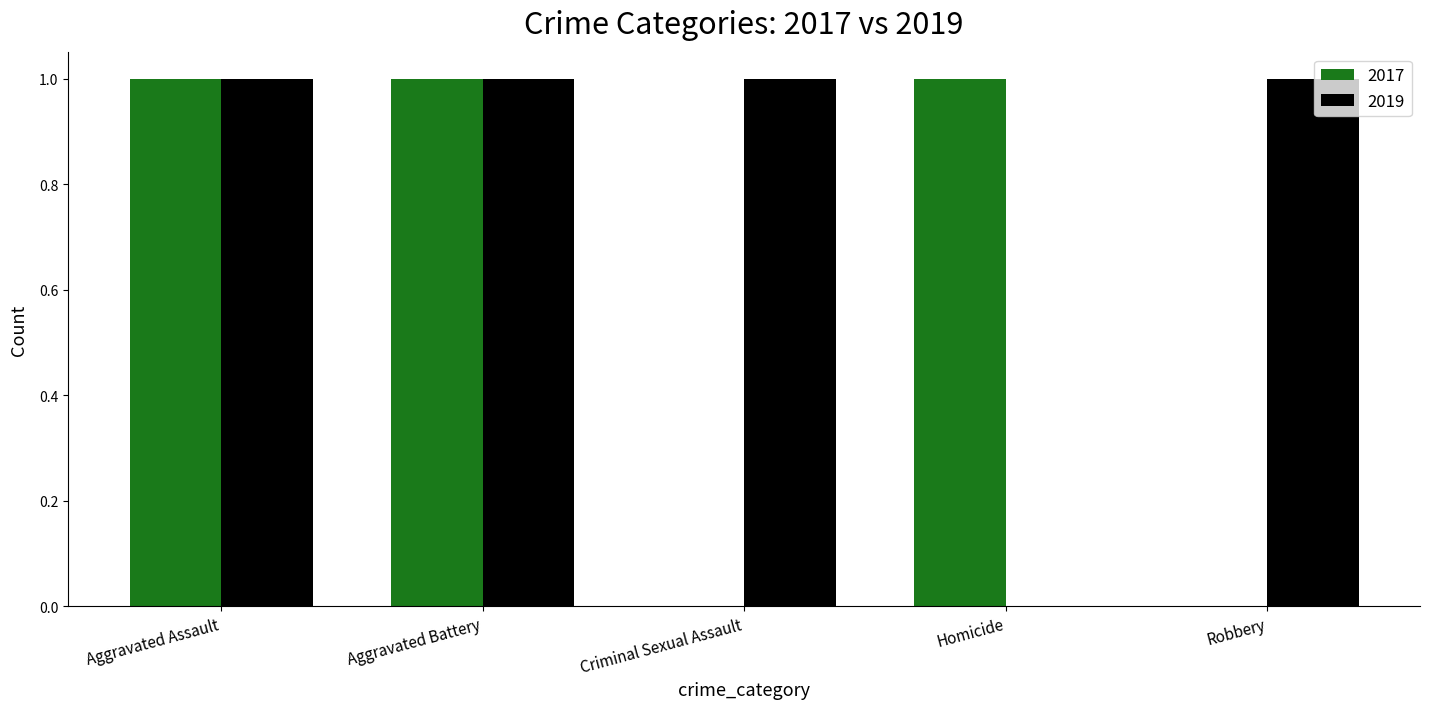

What is the sum of all 2019 values?

4